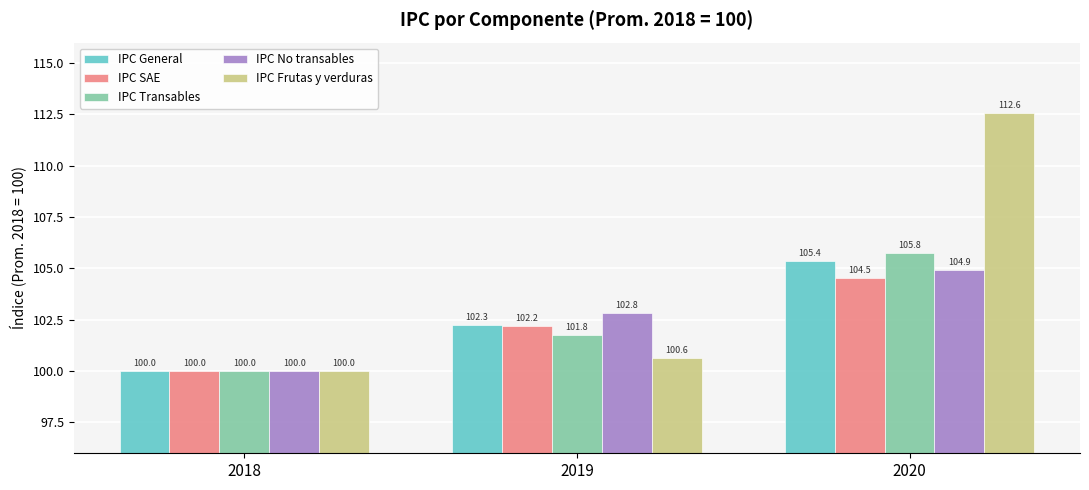

The IPC SAE series shows 39.6 at 2019. True or false?

False